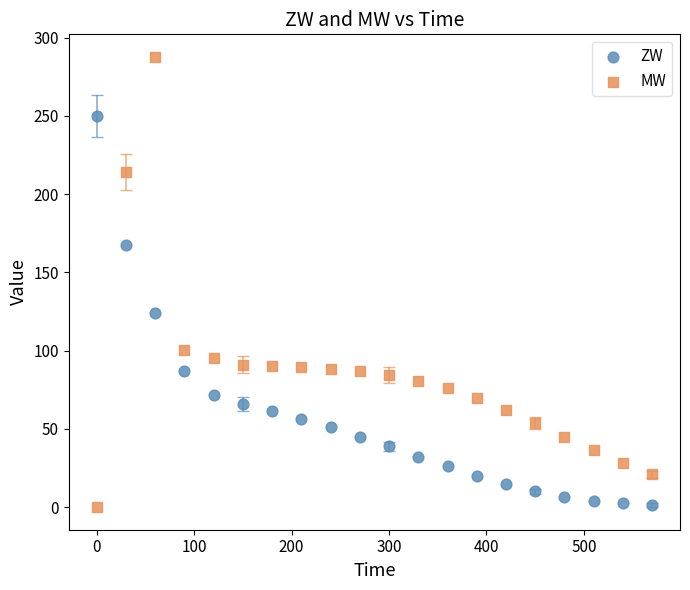

Across all data points, what is the range of X values (max minus min)?

570.0